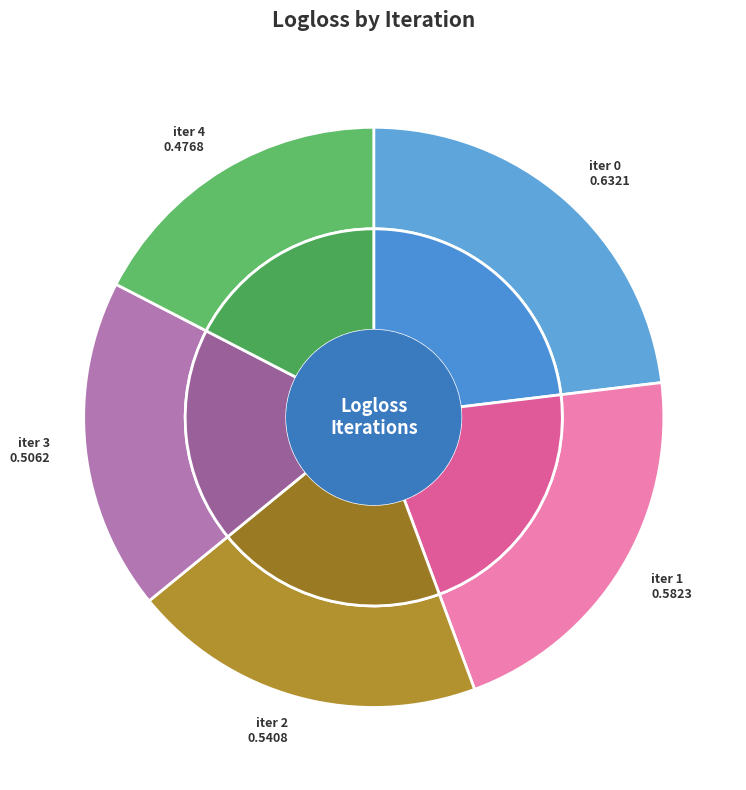

Which slice is the largest?

iter 0